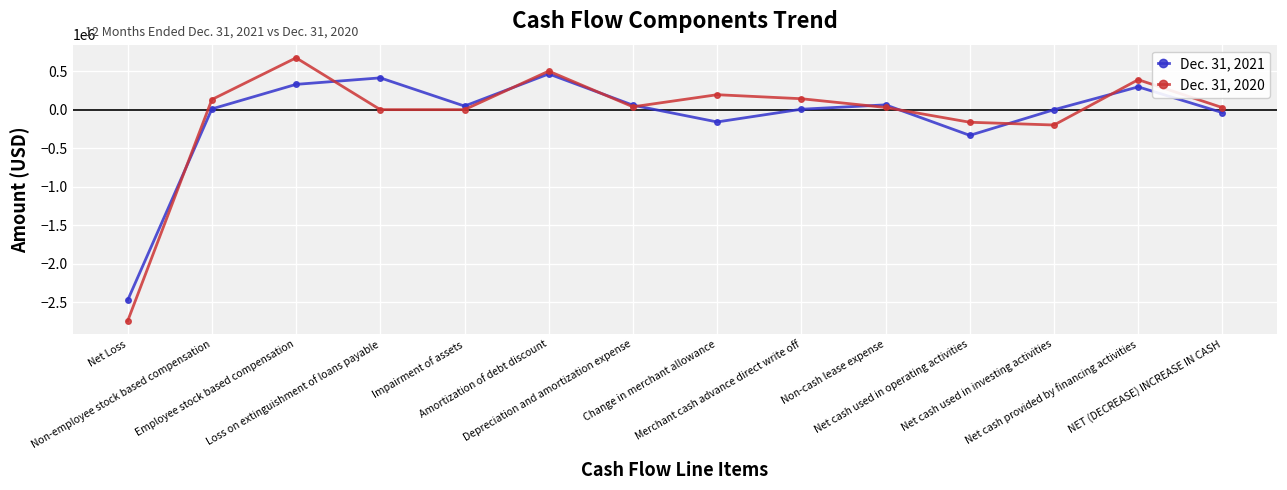

True or false: Dec. 31, 2021 has a value of 295710 at Net cash provided by financing activities.

True